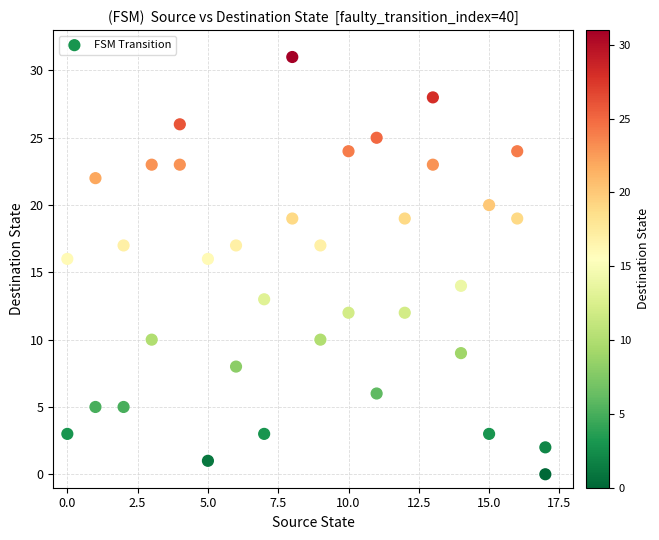

What is the range of Y values (max minus min)?

31